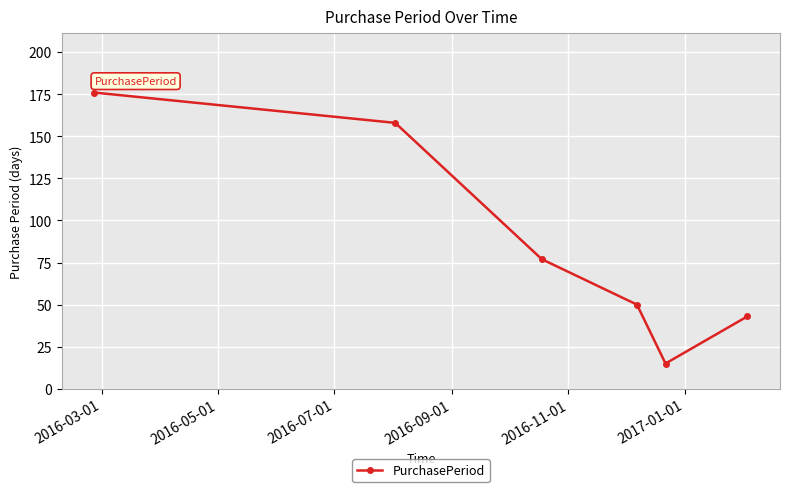

True or false: the data has more than 2 interior local peaks.

False